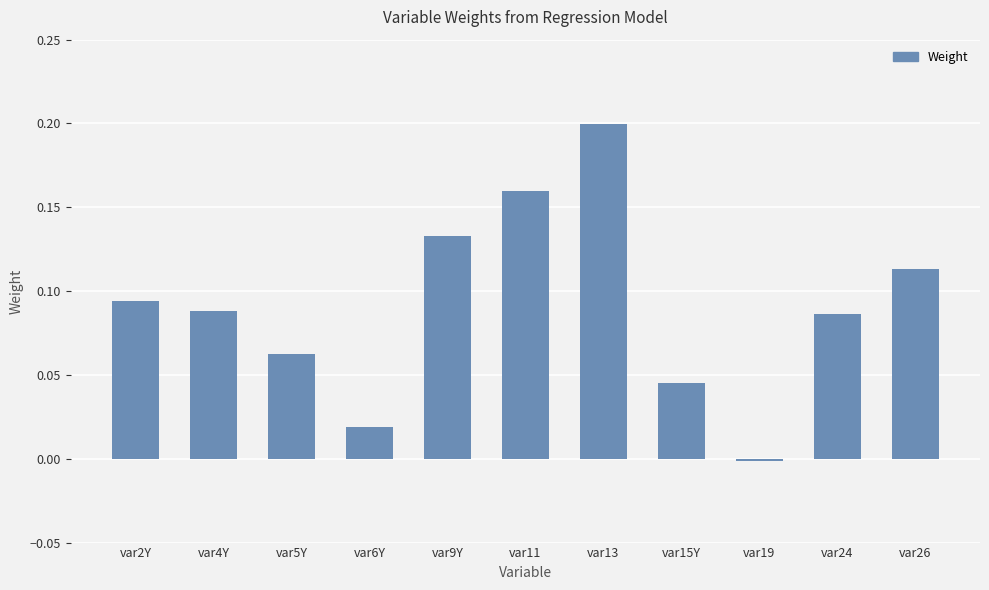

Which label corresponds to the smallest value in the chart?

var19